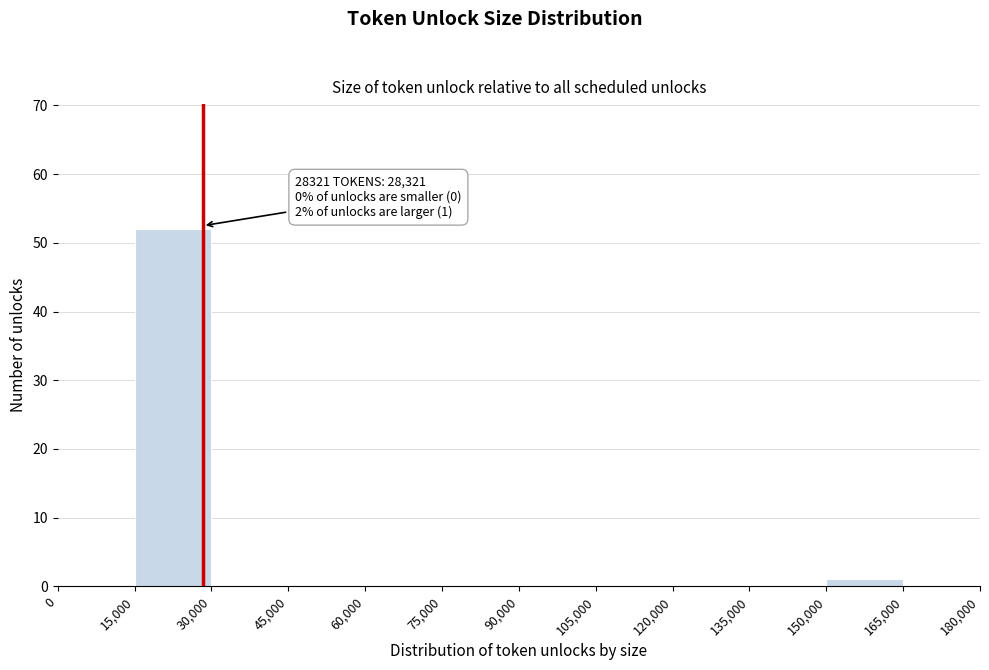

Which range on the x-axis has the tallest bar?

15,000 to 30,000